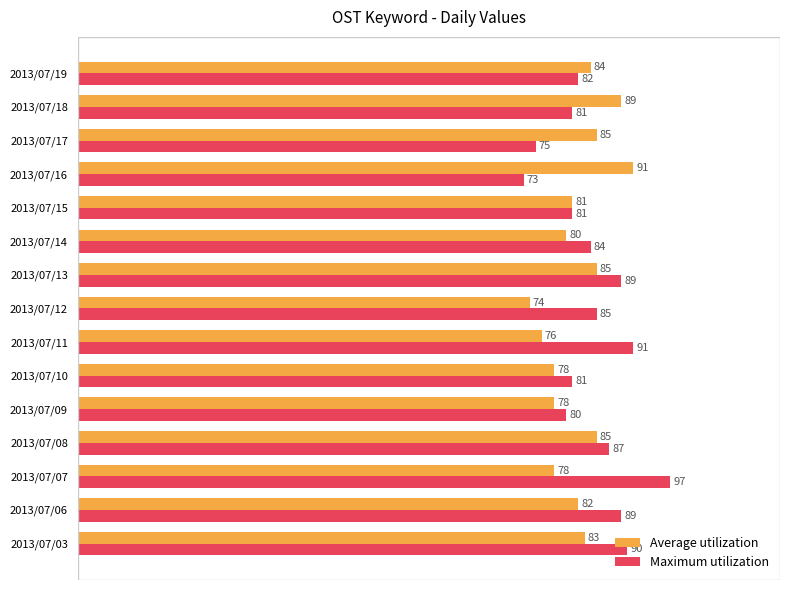

What is the average value of the Average utilization series?

82